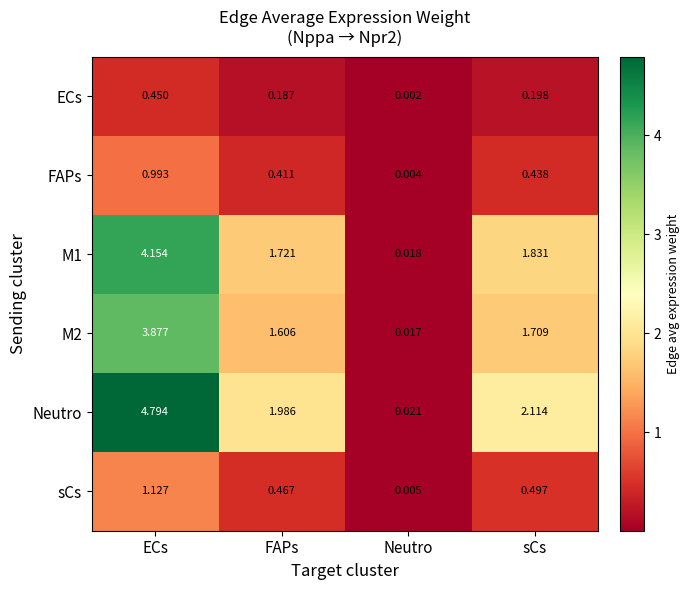

Rank the series by their maximum value, from highest to lowest.

Neutro, M1, M2, sCs, FAPs, ECs